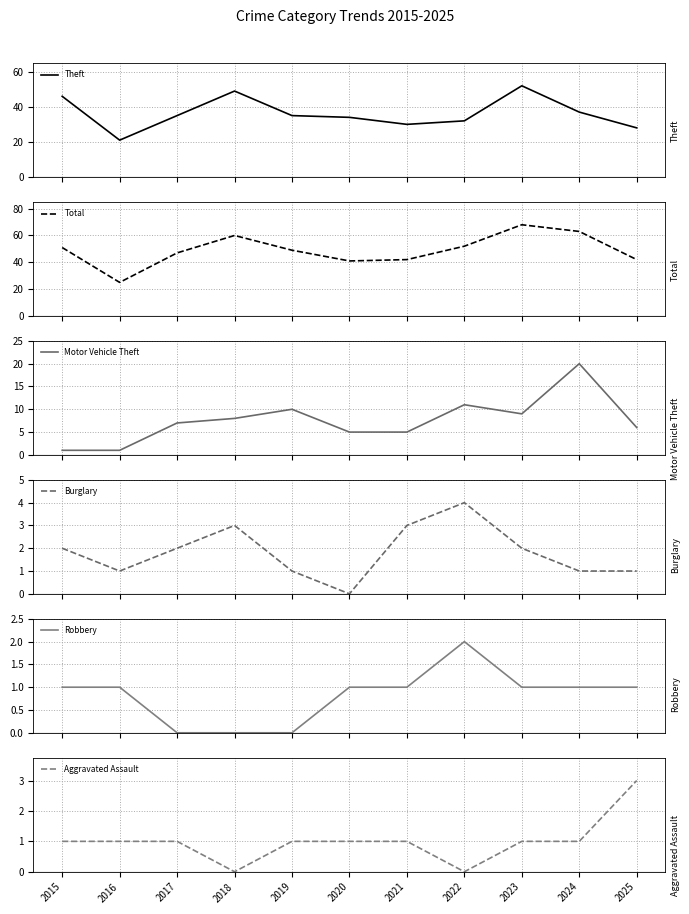

How many data points does each series have?

11